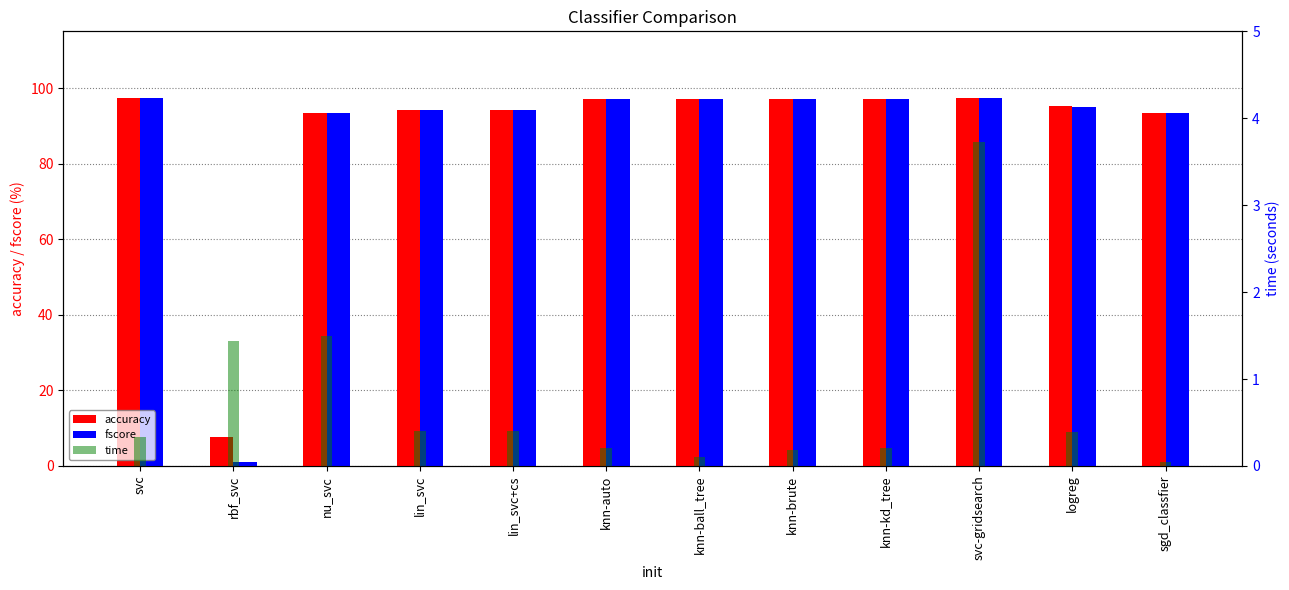

What position from the right is svc-gridsearch?

3